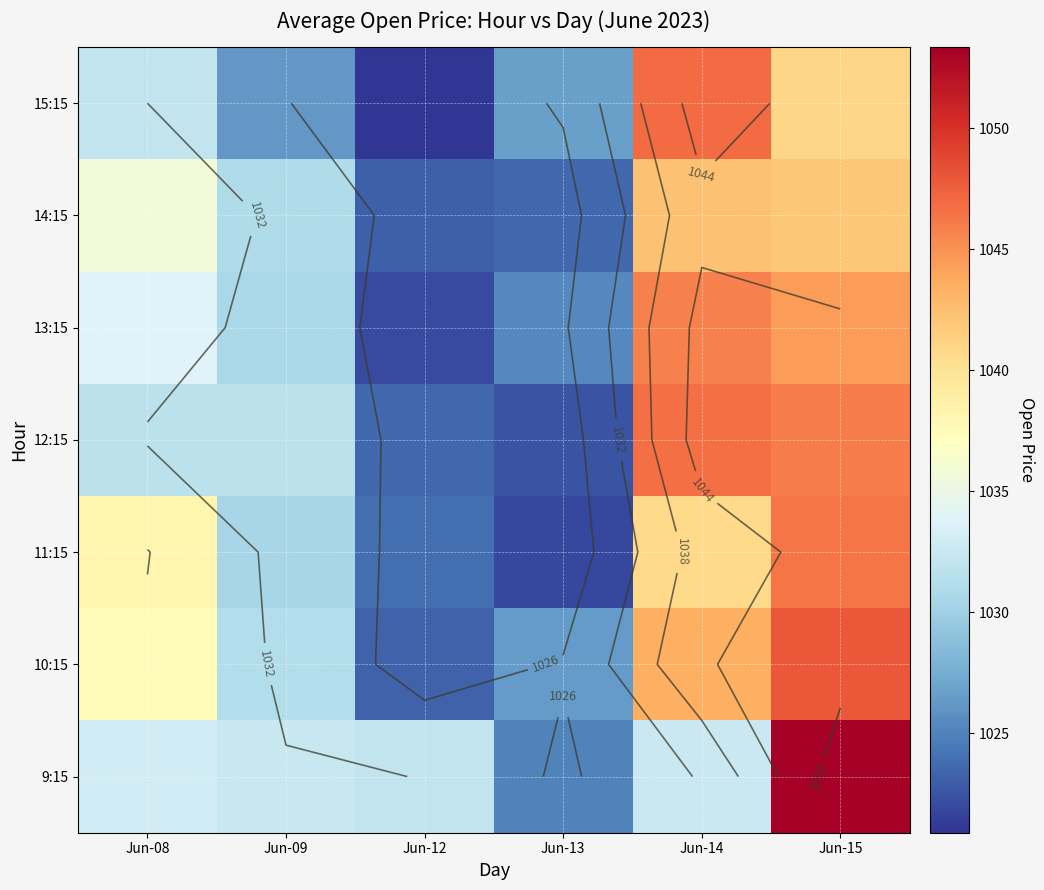

True or false: 9:15 has a value of 622.2 at Jun-14.

False